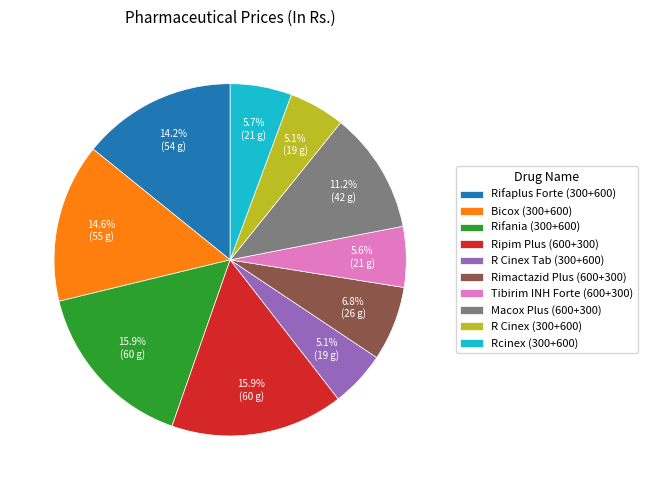

Is there any slice that represents more than half of the pie?

No